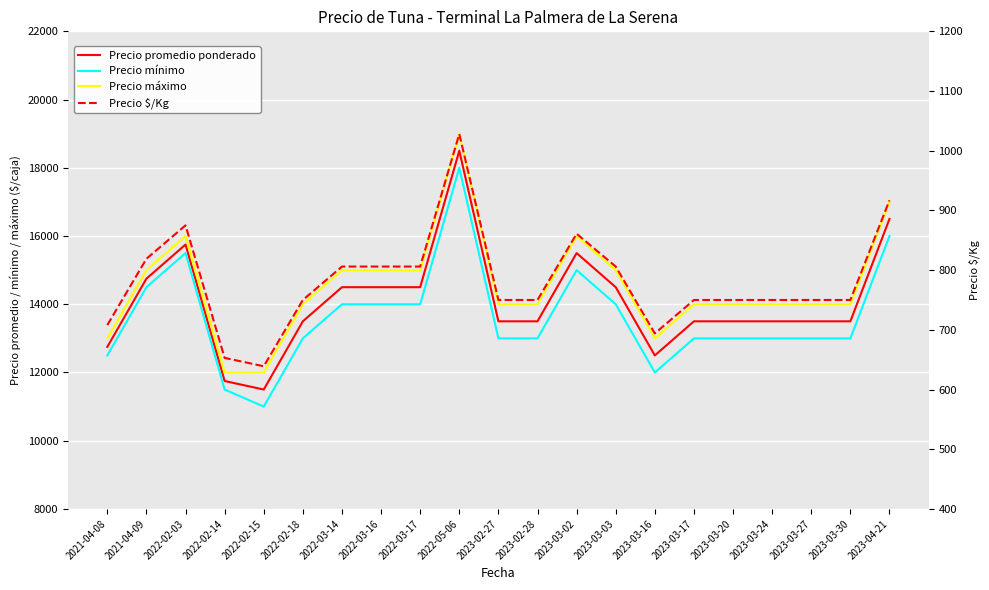

At which category does Precio $/Kg reach its first local peak?

2022-02-03